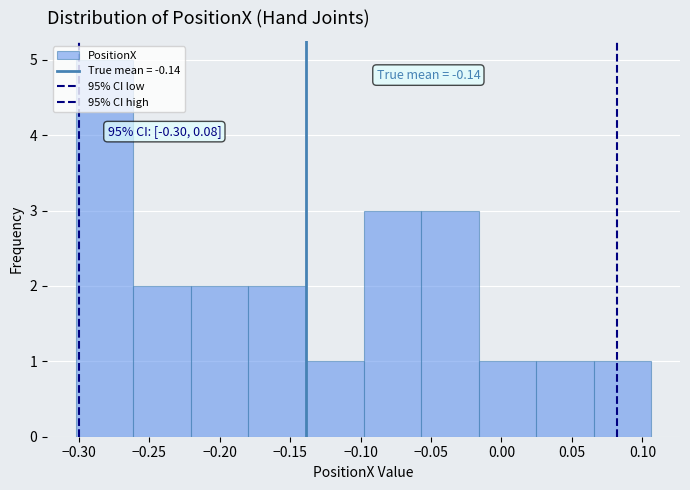

Which range on the x-axis has the tallest bar?

-0.300 to -0.260